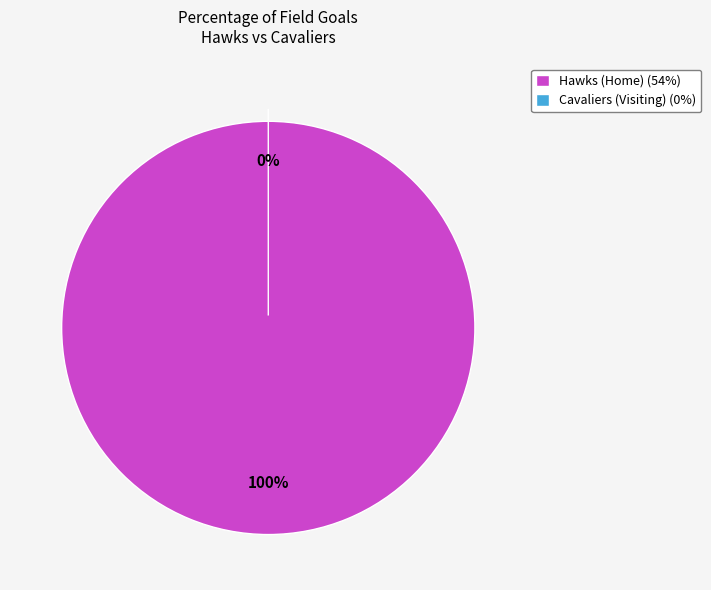

Which slice is the largest?

Hawks (Home)